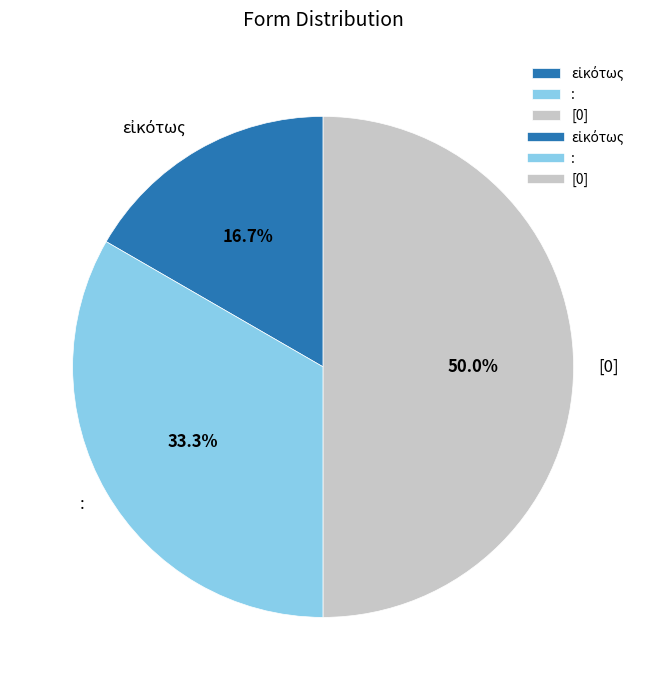

To the nearest percent, what percentage of the pie is [0]?

50%